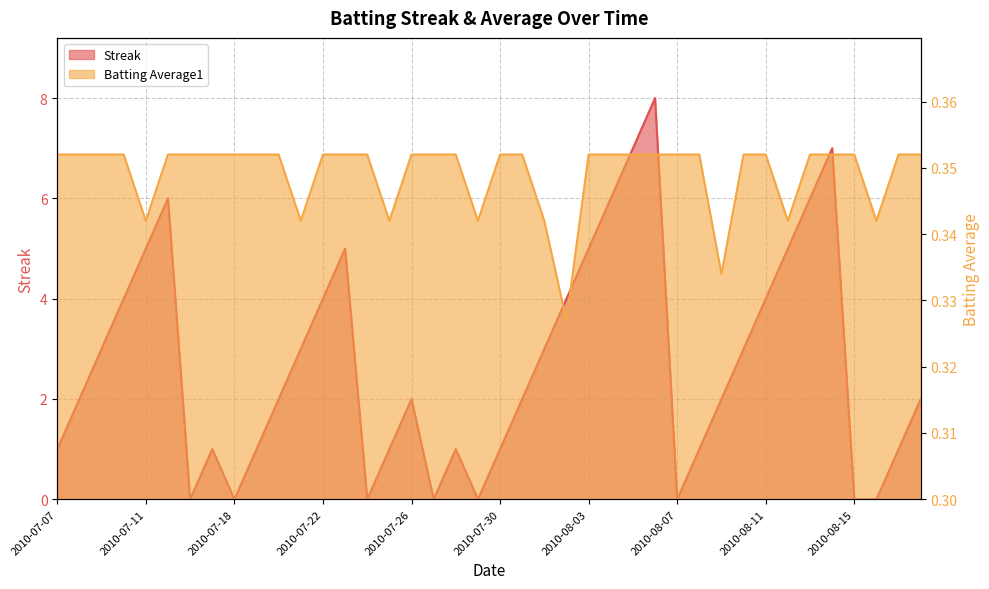

Is the value of Batting Average1 at 2010-07-15 greater than the value of Streak at 2010-08-07?

Yes